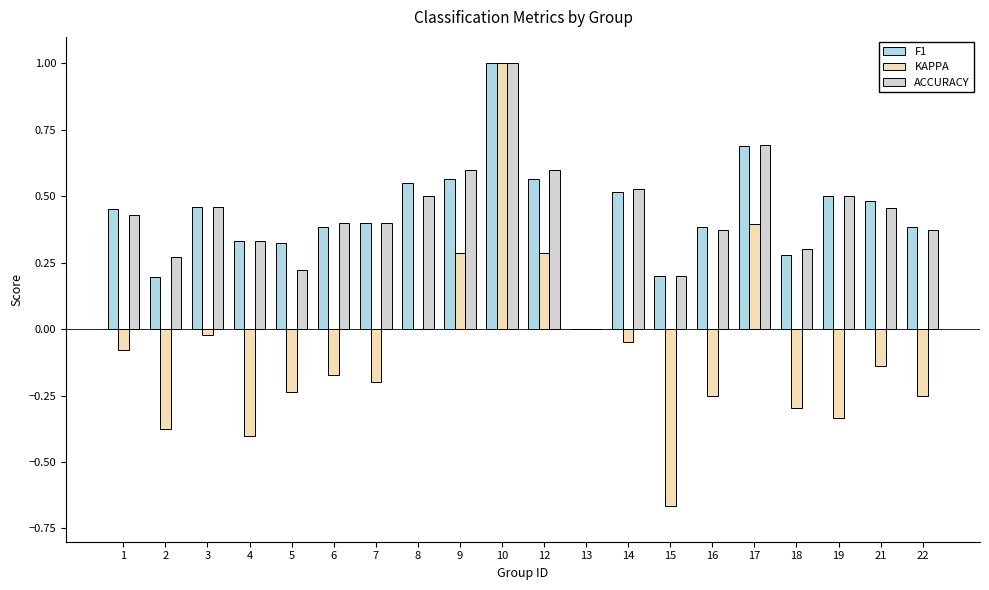

What is the maximum value shown in the chart?

1.0